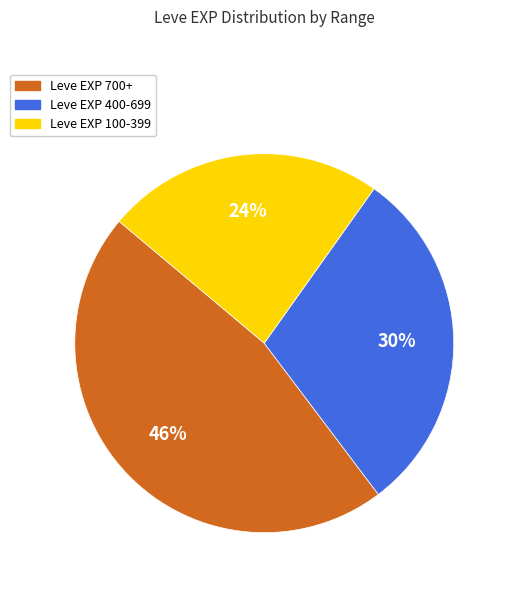

Which has a higher value, Leve EXP 700+ or Leve EXP 100-399?

Leve EXP 700+